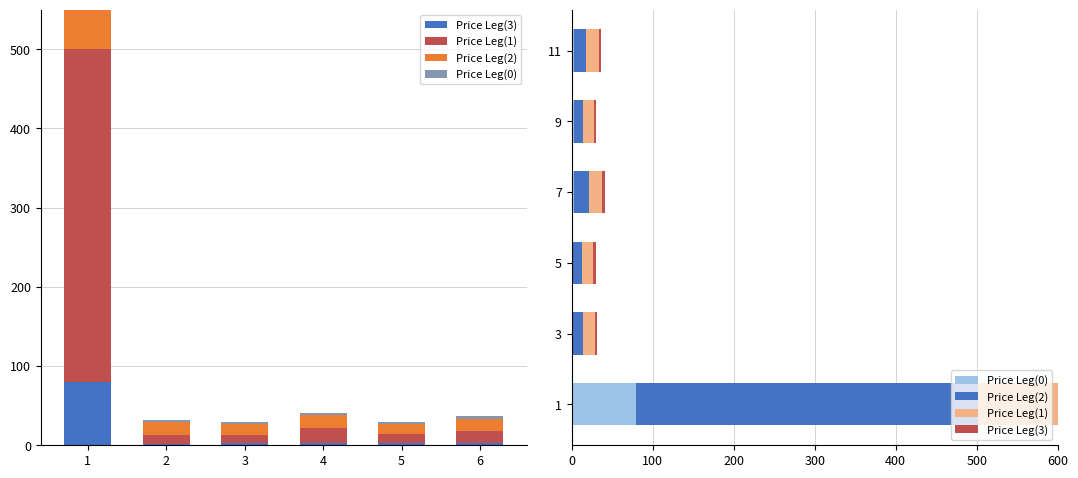

At which category is the sum across all series the highest?

1